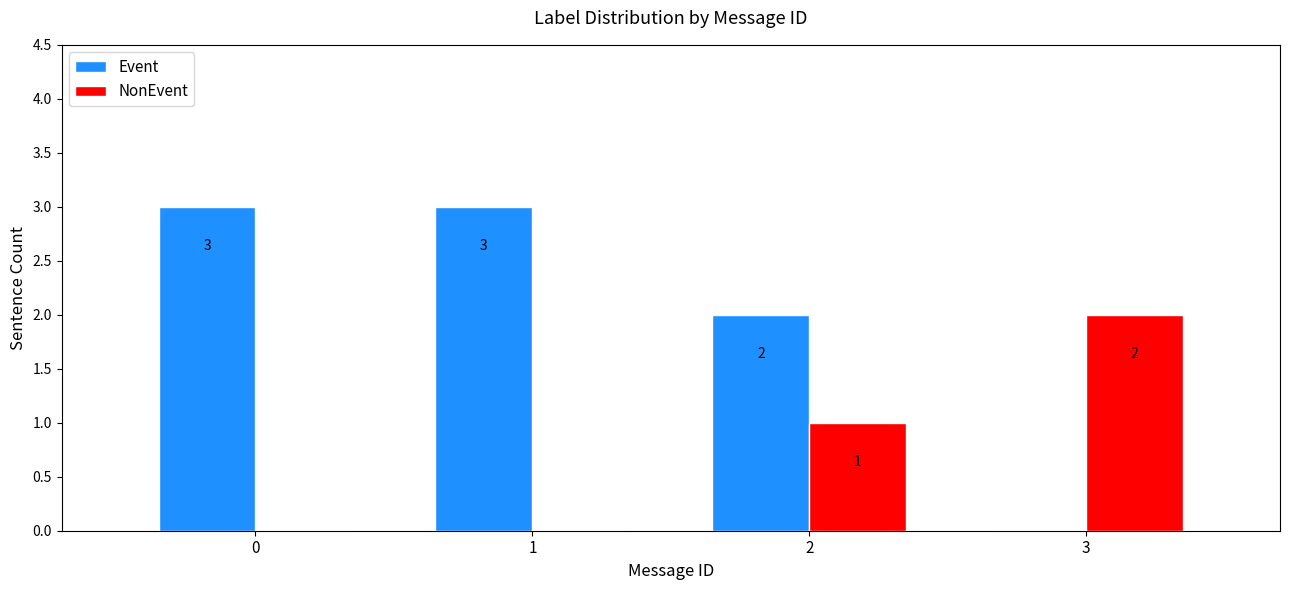

Reading left to right, what are all the values shown in this chart?

Event: 0=3	1=3	2=2	3=0
NonEvent: 0=0	1=0	2=1	3=2